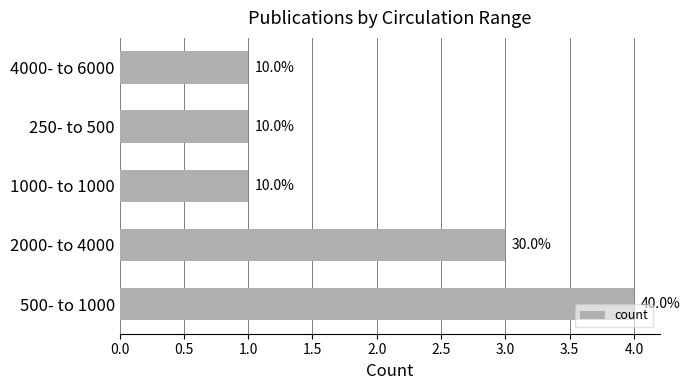

How many bars are there in total?

5